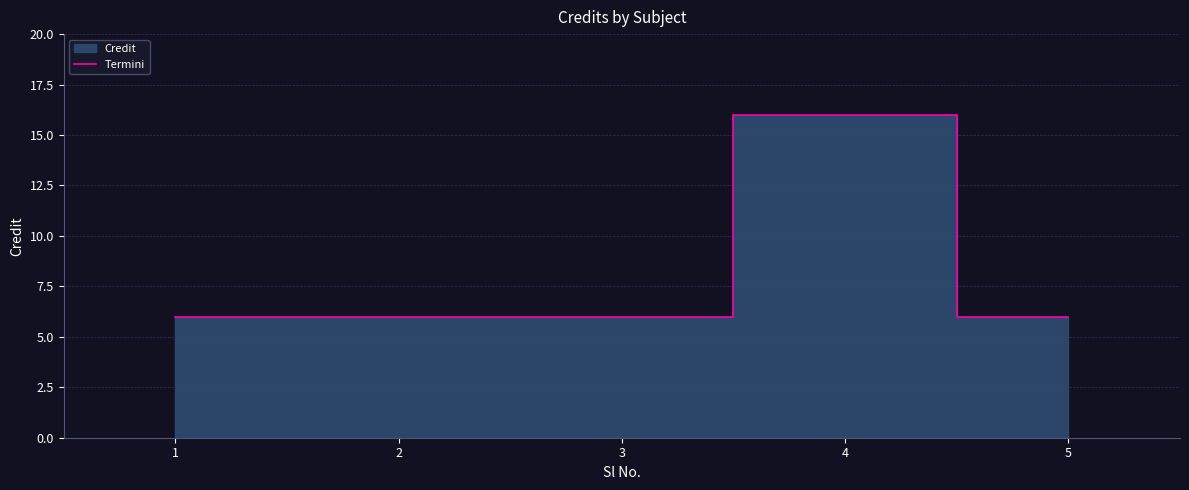

What is the ratio of the value at 2 to the value at 4?

0.4